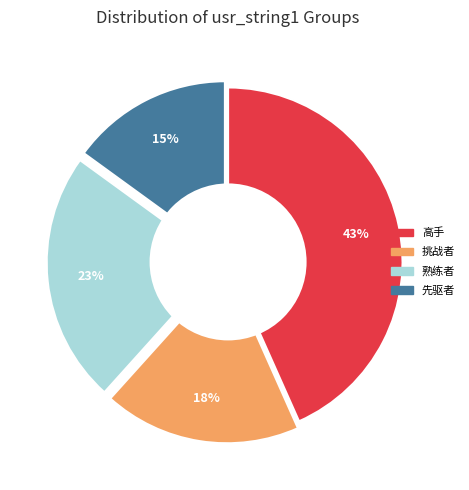

Count the number of slices in the pie.

4